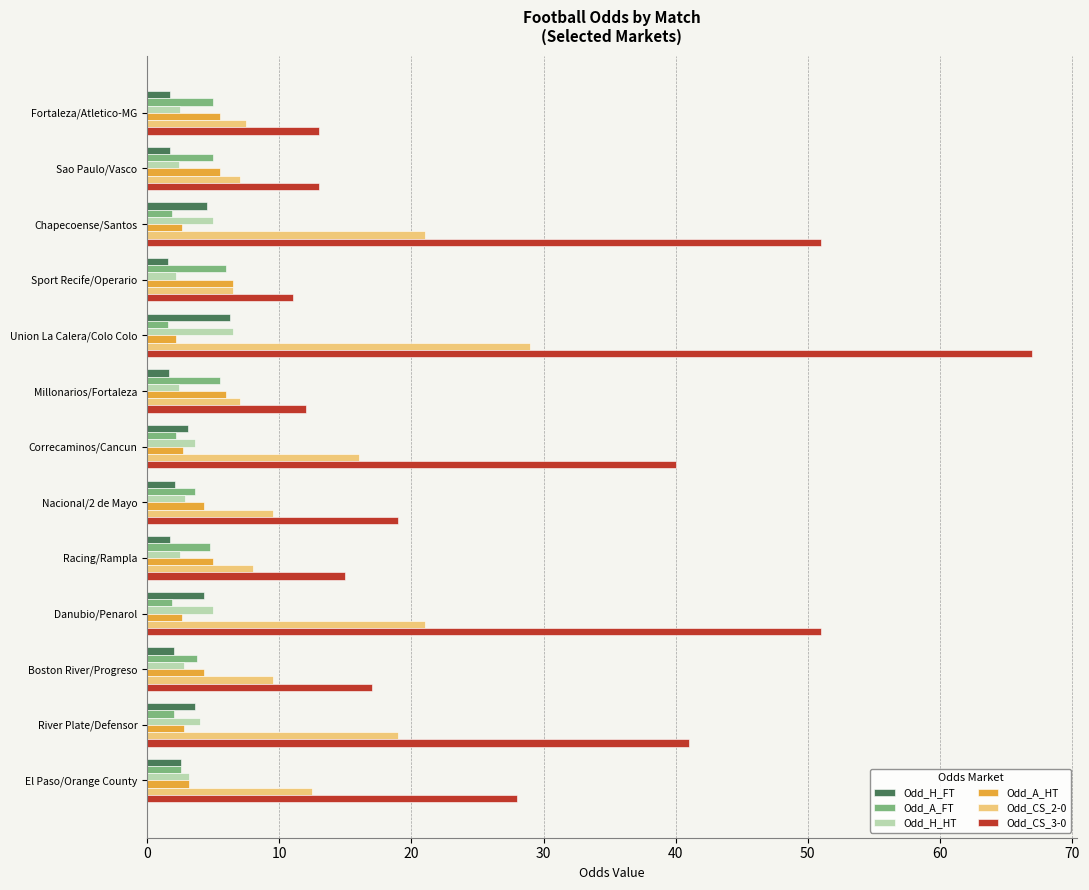

Which category has the highest value in the Odd_H_HT series?

Union La Calera/Colo Colo